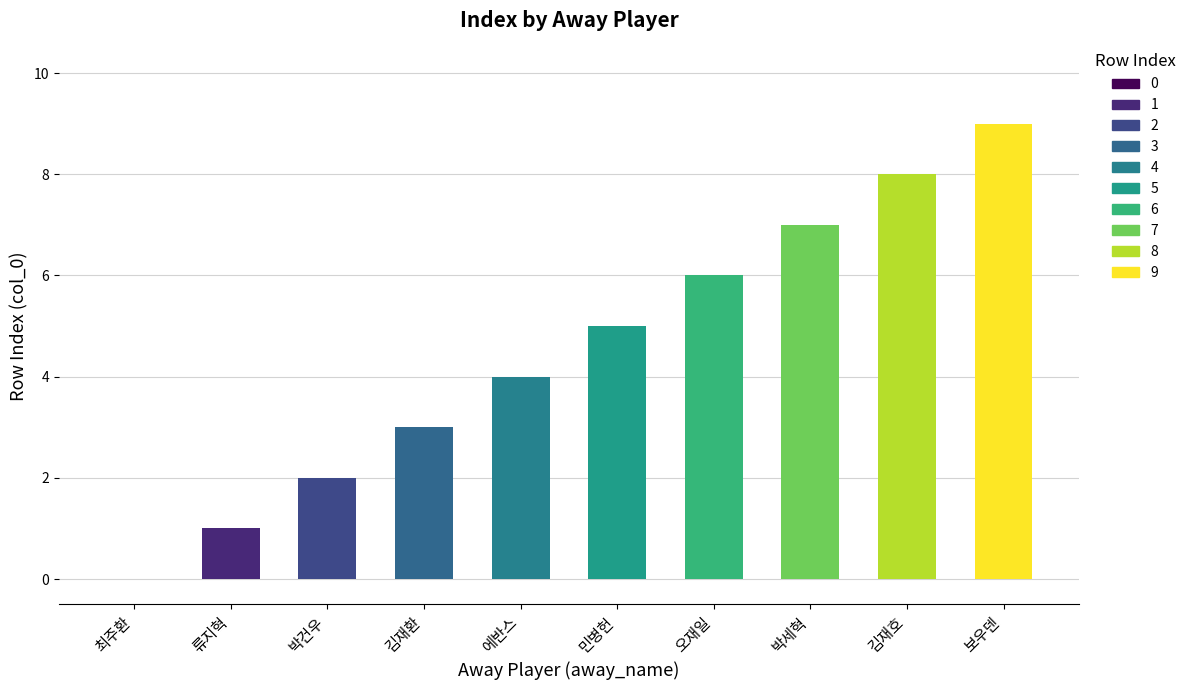

Reading left to right, extract all data points from this chart.

0	1	2	3	4	5	6	7	8	9